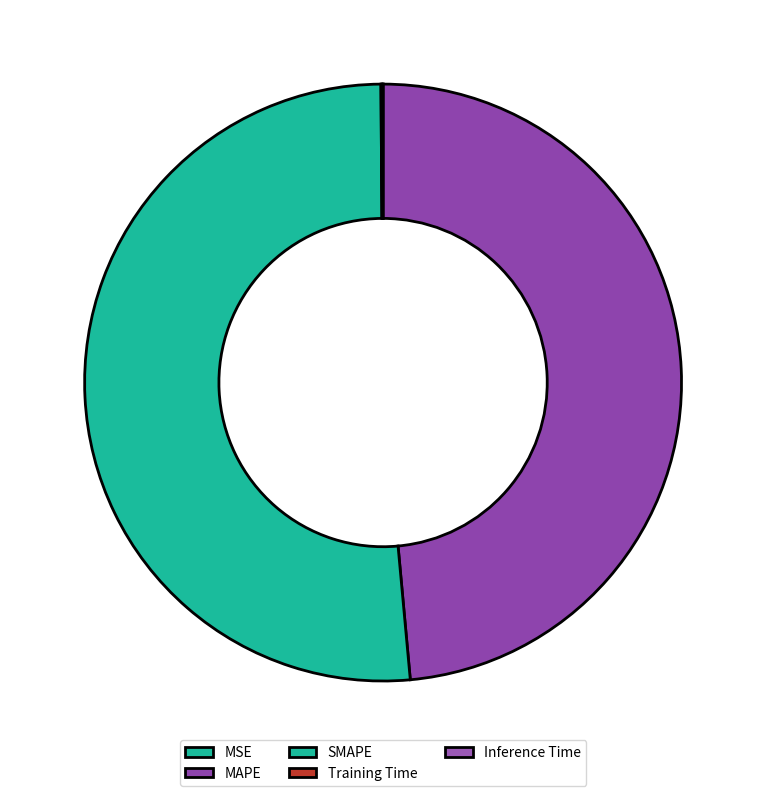

What is the change in value from SMAPE to Training Time?

-11.5